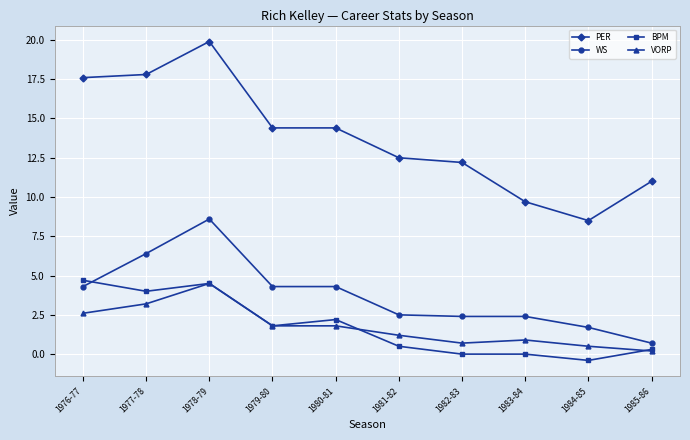

What is the difference between the second highest and second lowest values in the WS series?

4.7